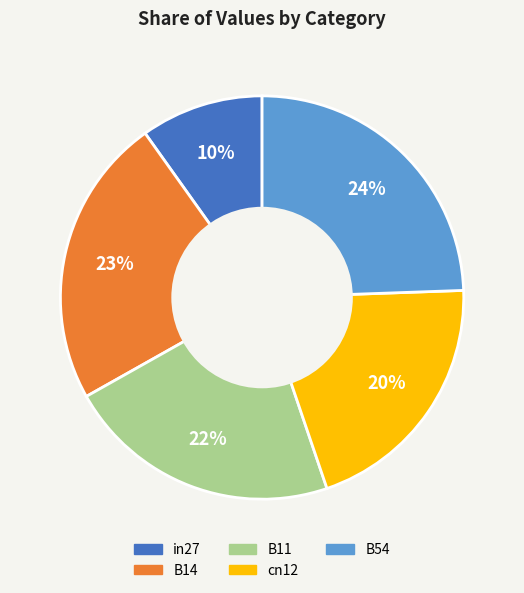

To the nearest percent, what percentage of the pie is in27?

10%